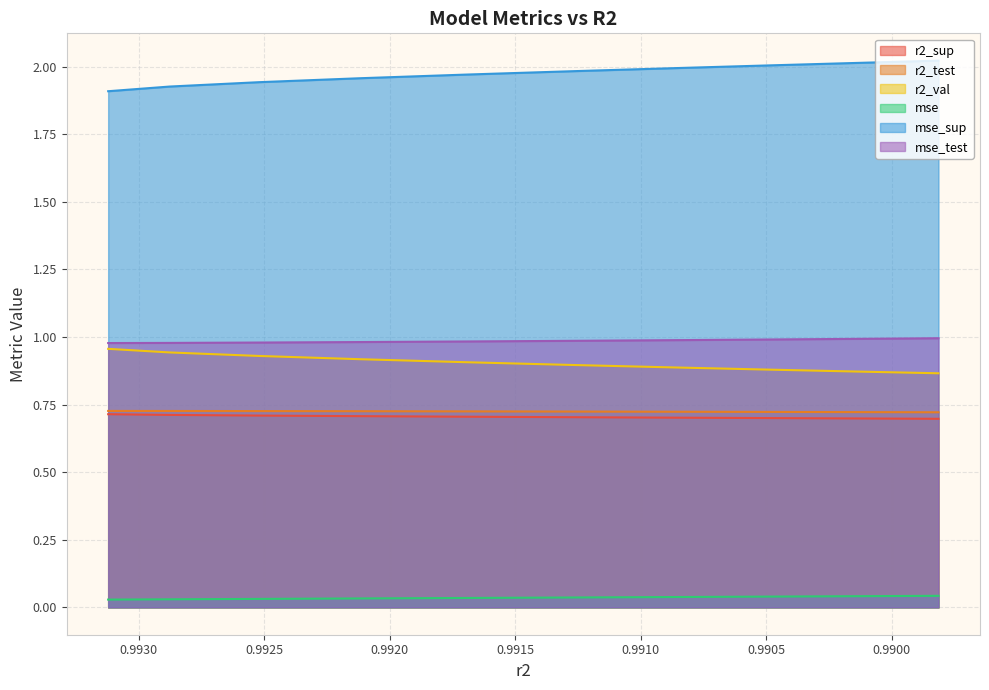

Reading right to left, list all the values displayed in this chart.

r2_sup: model_6_14_9=0.7	model_6_14_8=0.7	model_6_14_7=0.7	model_6_14_6=0.7	model_6_14_5=0.7	model_6_14_4=0.7	model_6_14_3=0.7	model_6_14_2=0.7	model_6_14_1=0.7	model_6_14_0=0.7
r2_test: model_6_14_9=0.7	model_6_14_8=0.7	model_6_14_7=0.7	model_6_14_6=0.7	model_6_14_5=0.7	model_6_14_4=0.7	model_6_14_3=0.7	model_6_14_2=0.7	model_6_14_1=0.7	model_6_14_0=0.7
r2_val: model_6_14_9=0.9	model_6_14_8=0.9	model_6_14_7=0.9	model_6_14_6=0.9	model_6_14_5=0.9	model_6_14_4=0.9	model_6_14_3=0.9	model_6_14_2=0.9	model_6_14_1=0.9	model_6_14_0=1.0
mse: model_6_14_9=0.0	model_6_14_8=0.0	model_6_14_7=0.0	model_6_14_6=0.0	model_6_14_5=0.0	model_6_14_4=0.0	model_6_14_3=0.0	model_6_14_2=0.0	model_6_14_1=0.0	model_6_14_0=0.0
mse_sup: model_6_14_9=2.0	model_6_14_8=2.0	model_6_14_7=2.0	model_6_14_6=2.0	model_6_14_5=2.0	model_6_14_4=2.0	model_6_14_3=2.0	model_6_14_2=1.9	model_6_14_1=1.9	model_6_14_0=1.9
mse_test: model_6_14_9=1.0	model_6_14_8=1.0	model_6_14_7=1.0	model_6_14_6=1.0	model_6_14_5=1.0	model_6_14_4=1.0	model_6_14_3=1.0	model_6_14_2=1.0	model_6_14_1=1.0	model_6_14_0=1.0